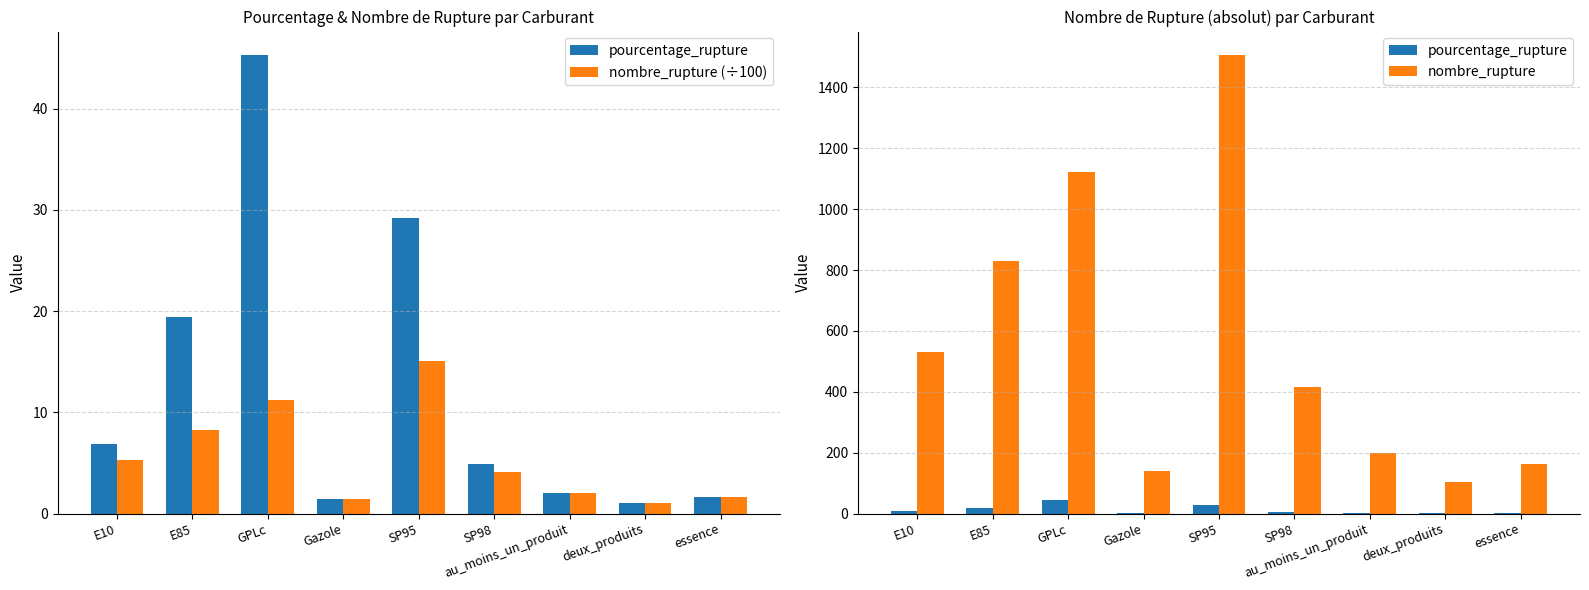

True or false: nombre_rupture has a value of 249.3 at essence.

False